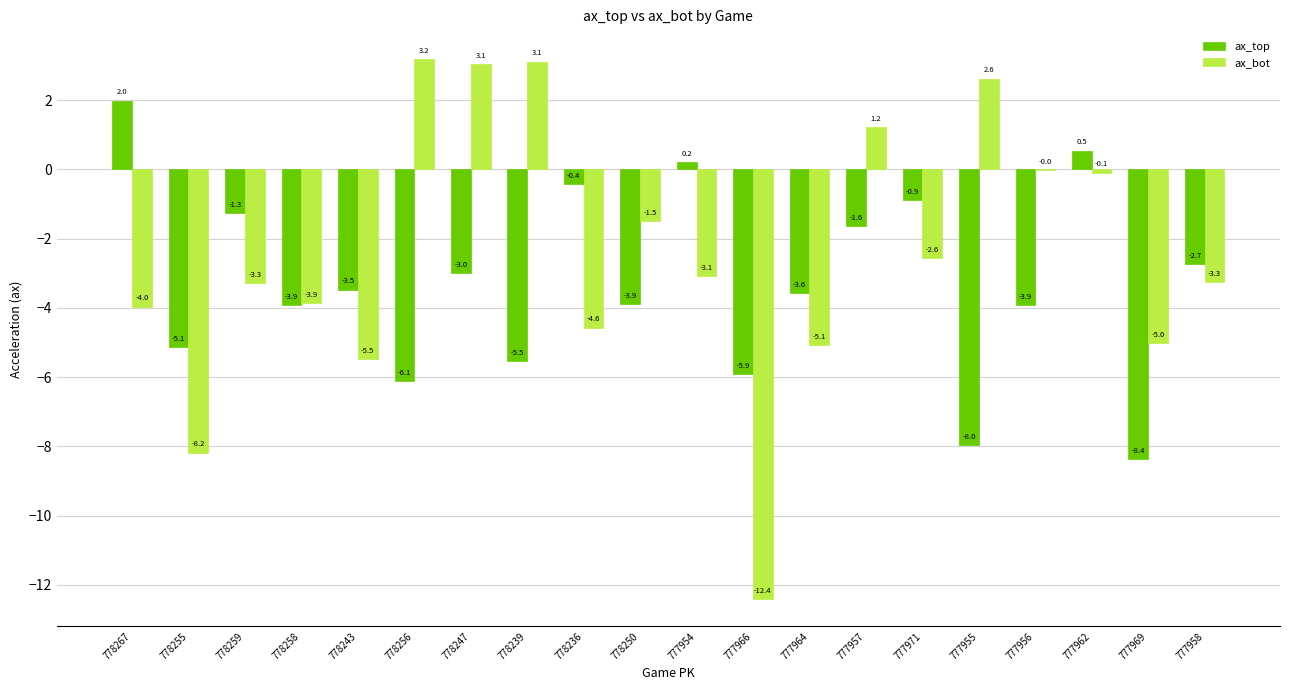

What is the difference between the ax_bot values at 777954 and 777966?

9.3